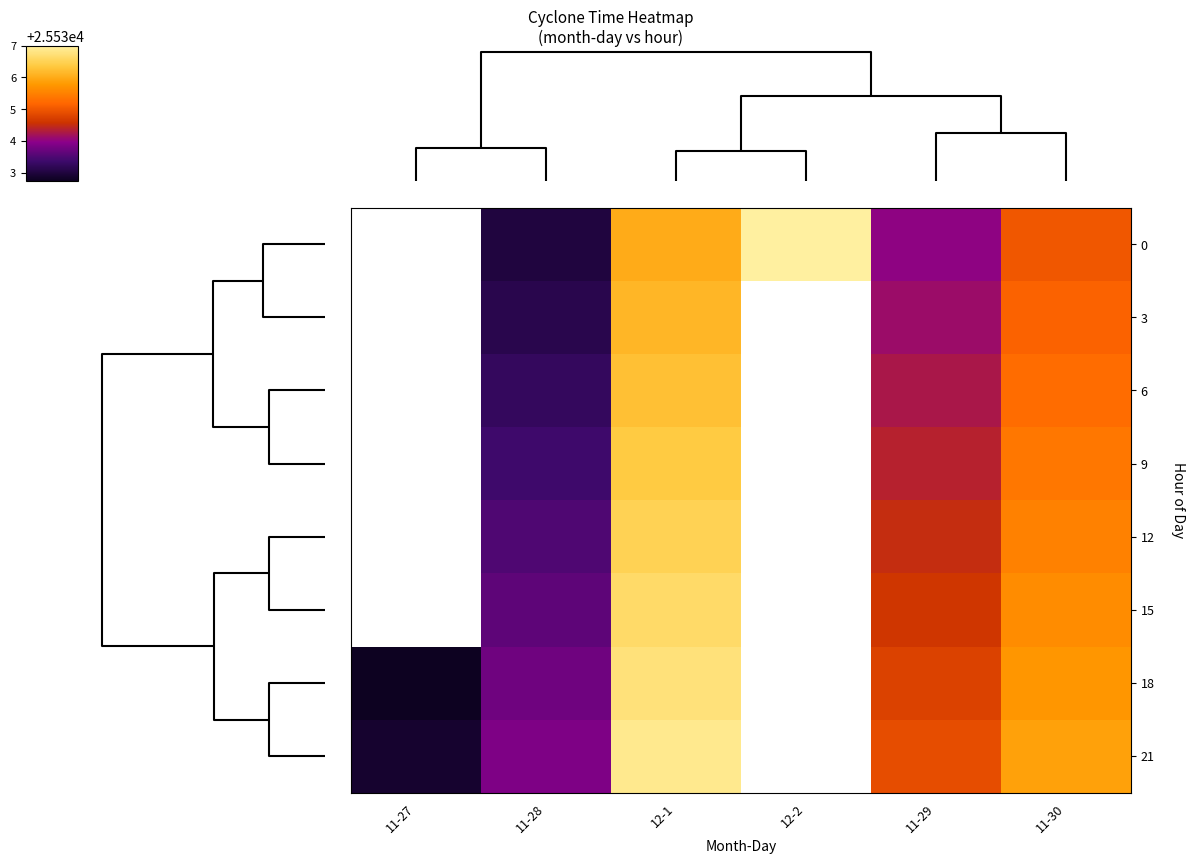

How many data points does each series have?

6